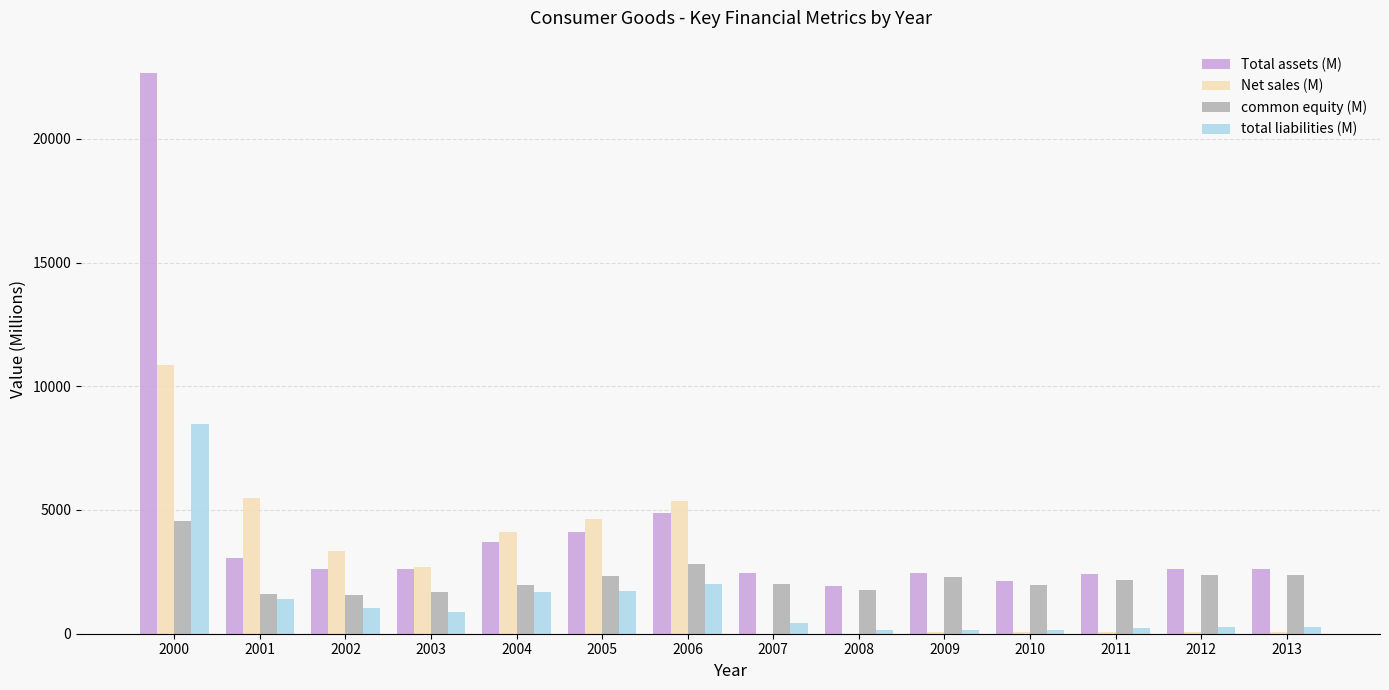

Which label corresponds to the largest value in the chart?

2000